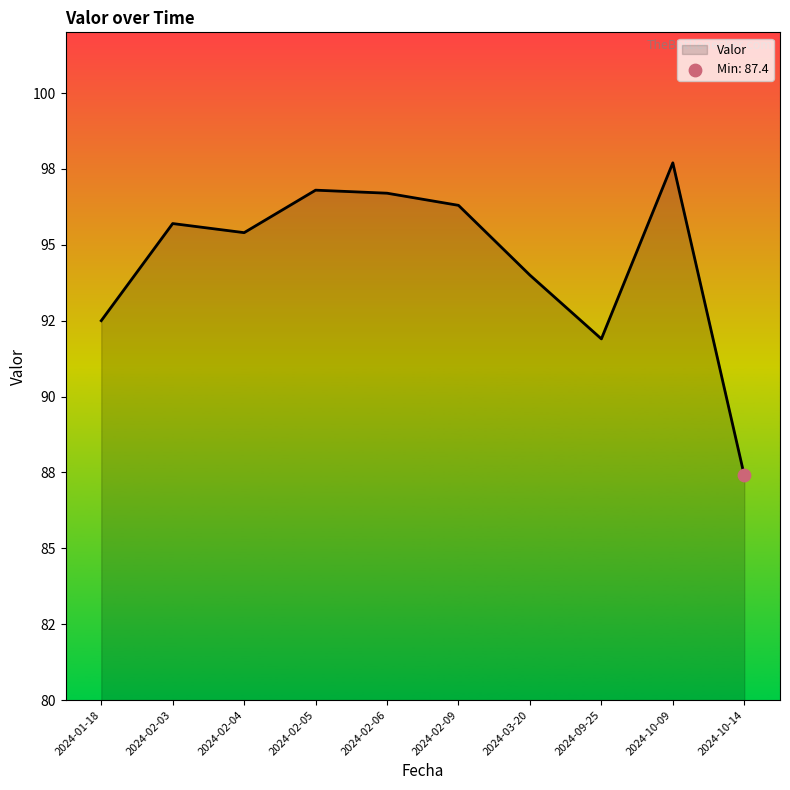

What is the change in value from 2024-02-03 to 2024-02-05?

+1.1